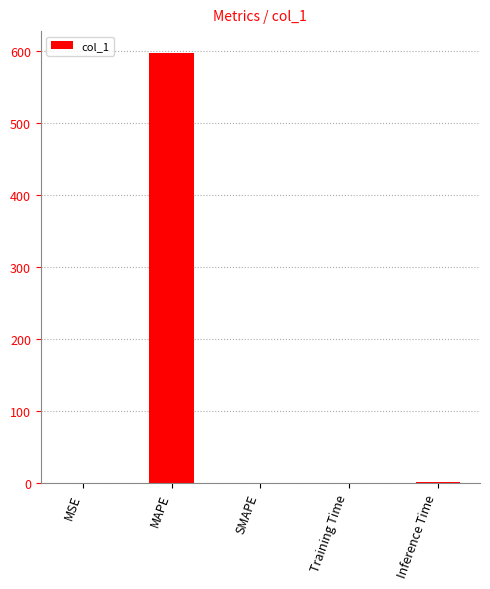

Are the bars horizontal?

No